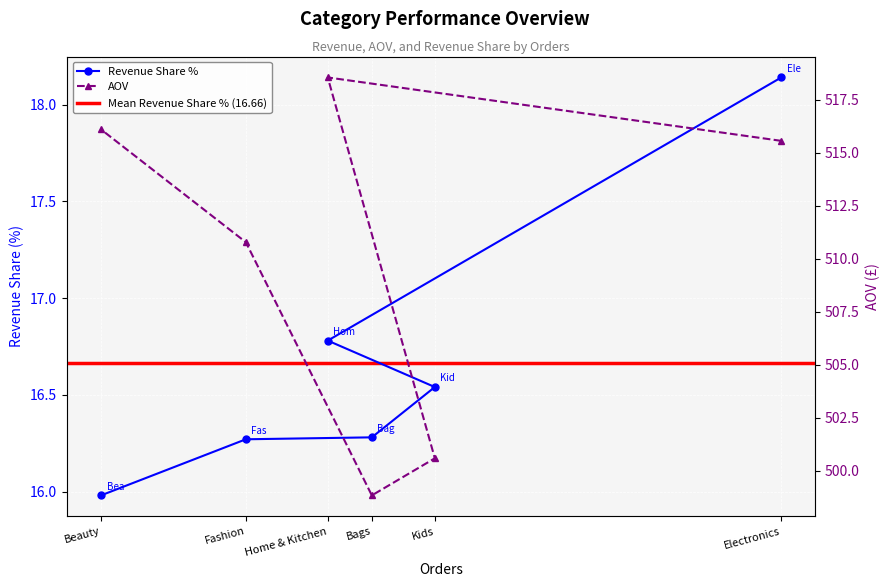

Between Bags and Home & Kitchen, which is larger?

Home & Kitchen